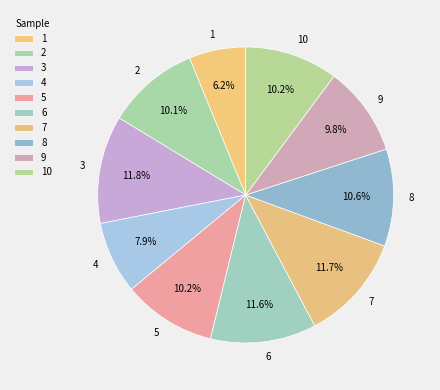

True or false: 3 accounts for 2% of the total.

False